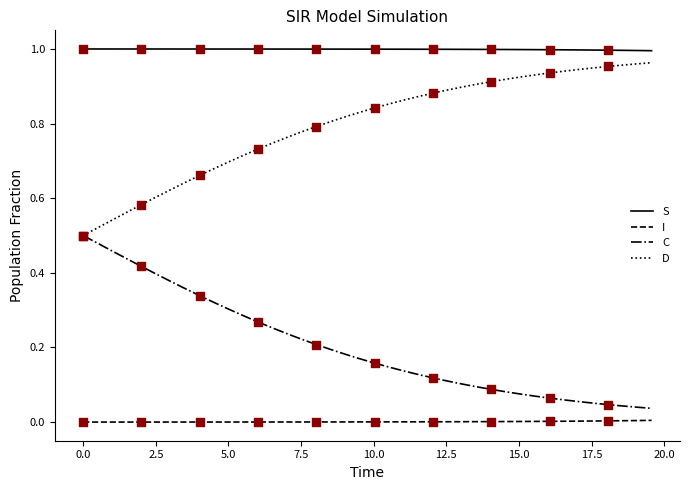

True or false: C and S cross at least once.

False